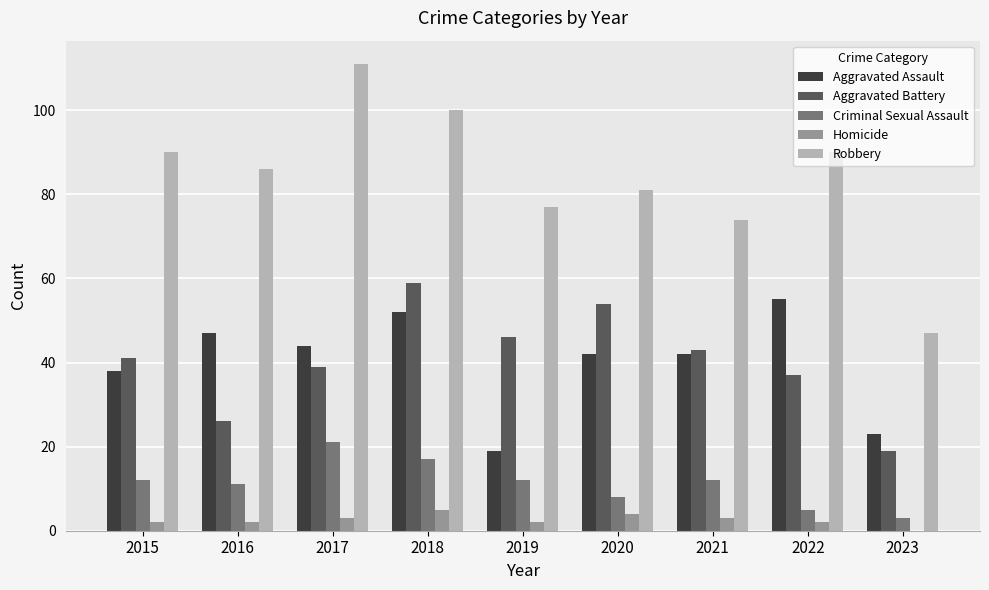

Which label corresponds to the largest value in the chart?

2017